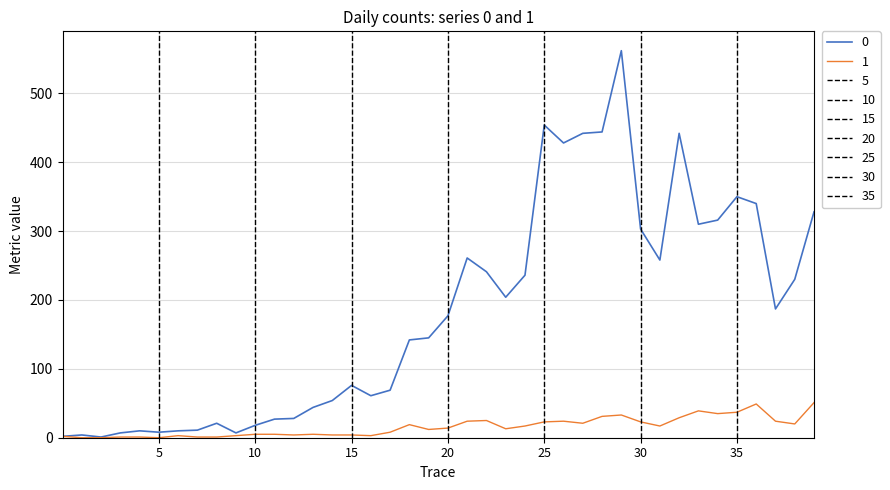

Rank the series at 2020-03-11 from highest to lowest value.

0, 1